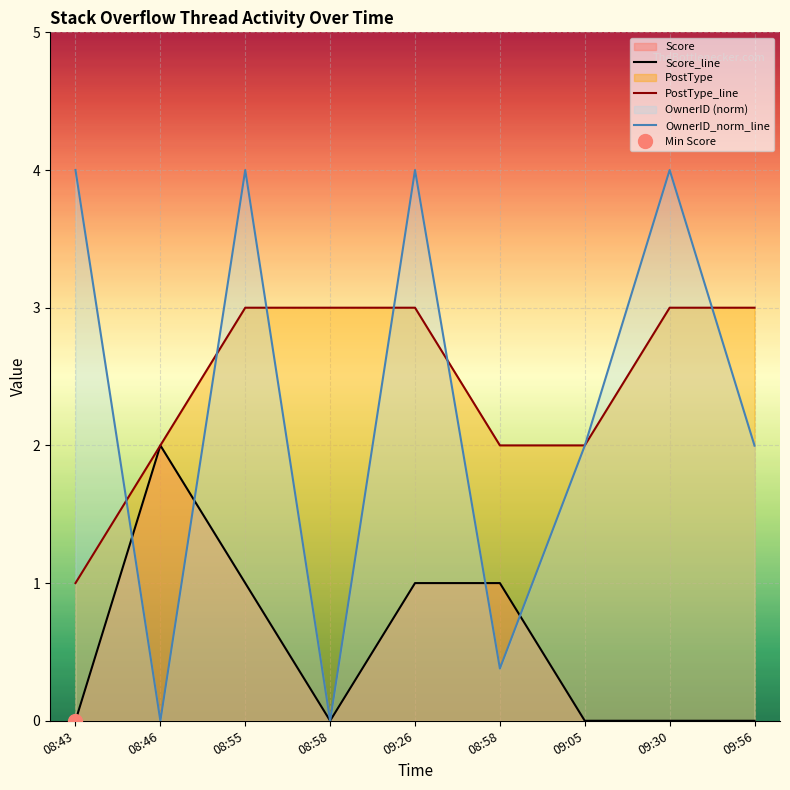

What is the total value across all series at 09:05?

4.0